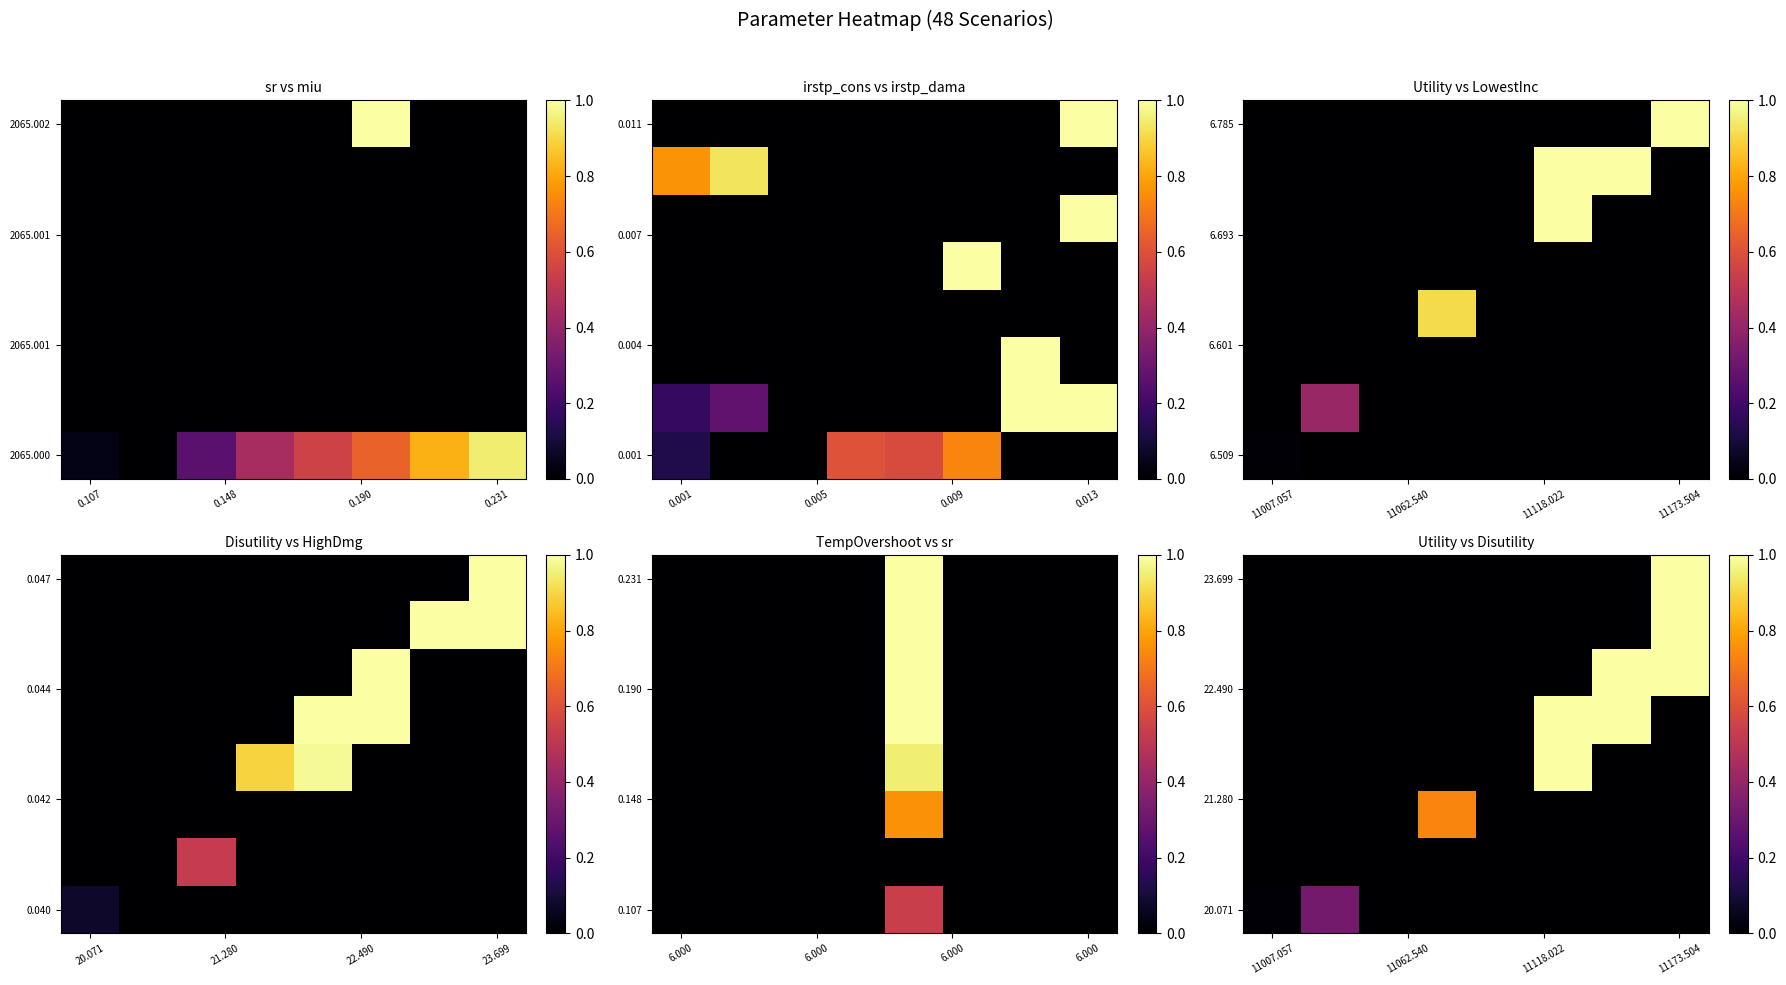

True or false: 20.071 has a value of 0.0 at 11007.057.

True